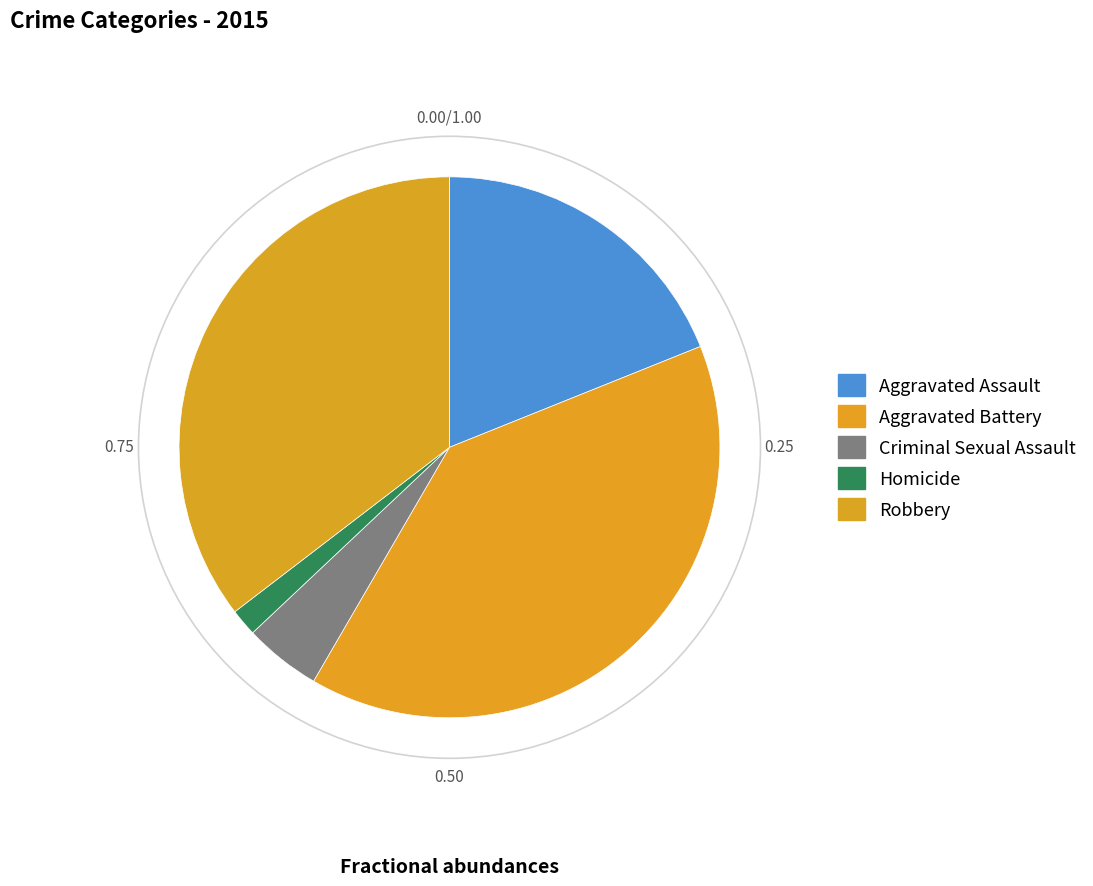

Is it true that Criminal Sexual Assault is 5% of the pie?

True